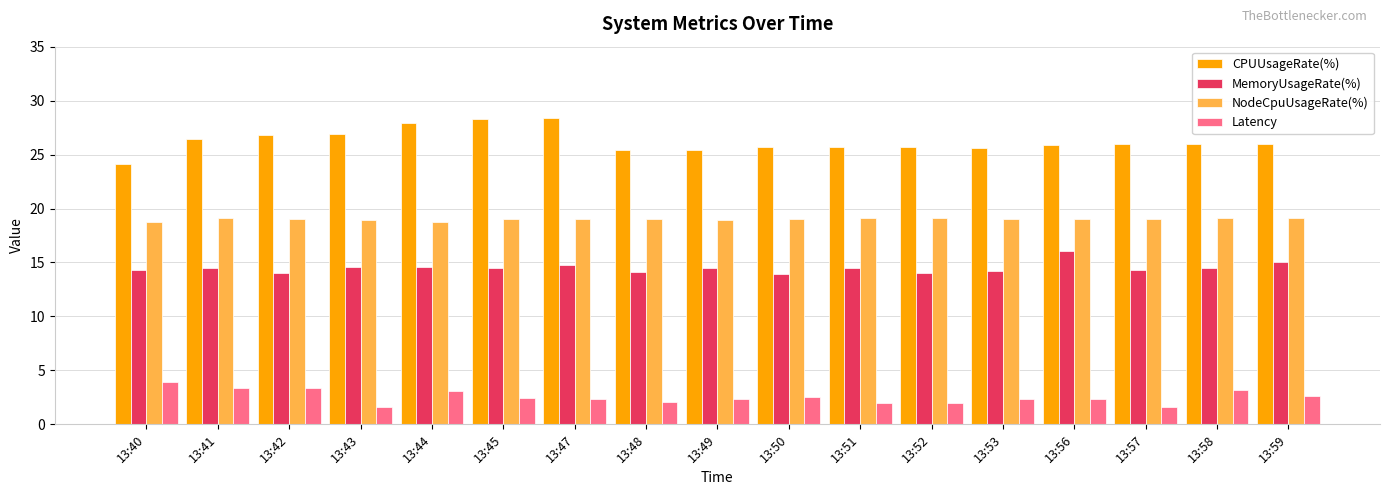

Is the value of Latency at 13:50 greater than the value of MemoryUsageRate(%) at 13:58?

No